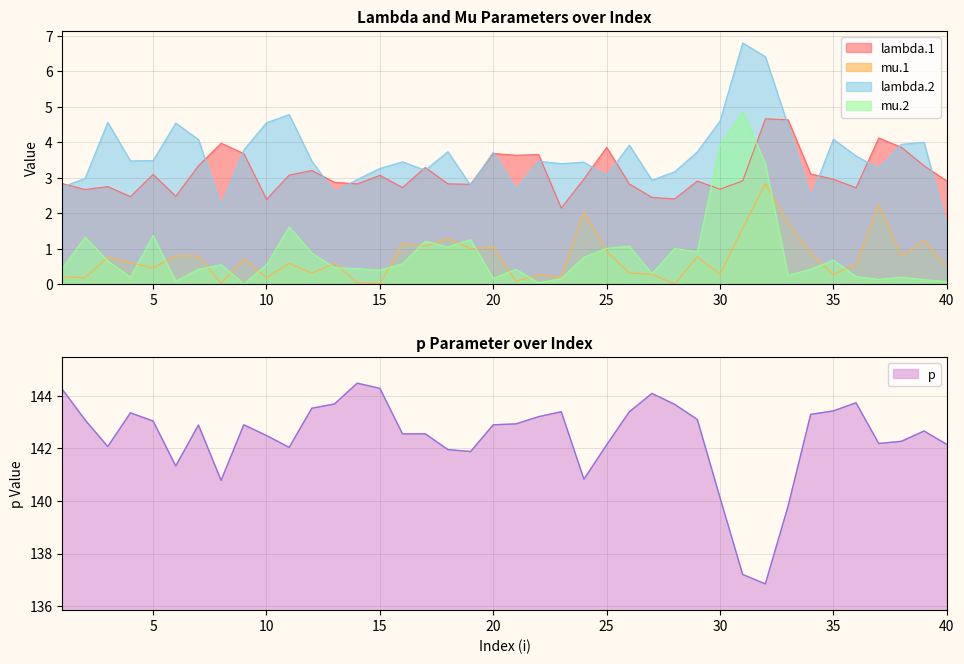

Is it true that lambda.2 equals 4.6 at 3?

True